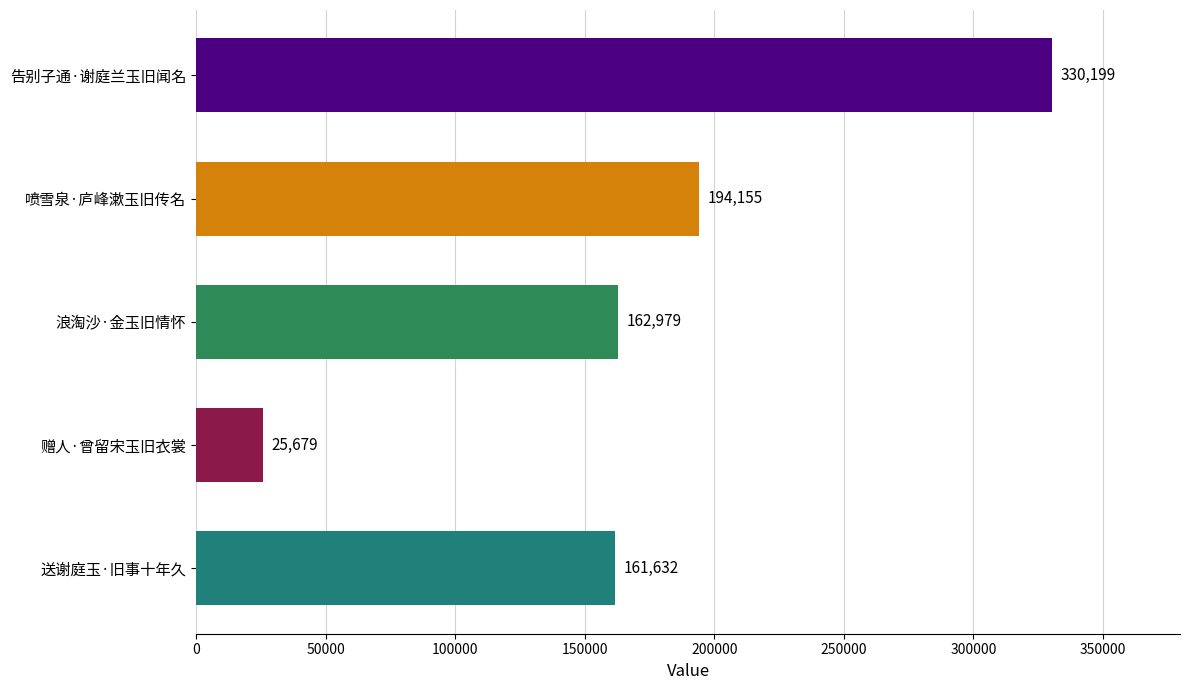

Are the bars grouped side by side (vs. stacked)?

No